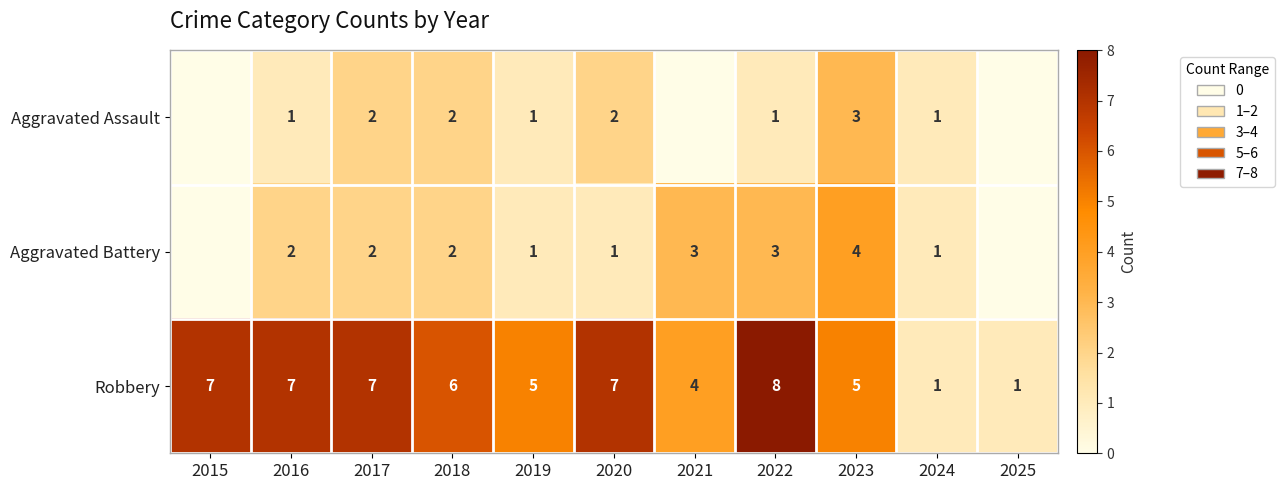

Between 2019 and 2020, which series saw the biggest shift?

Robbery